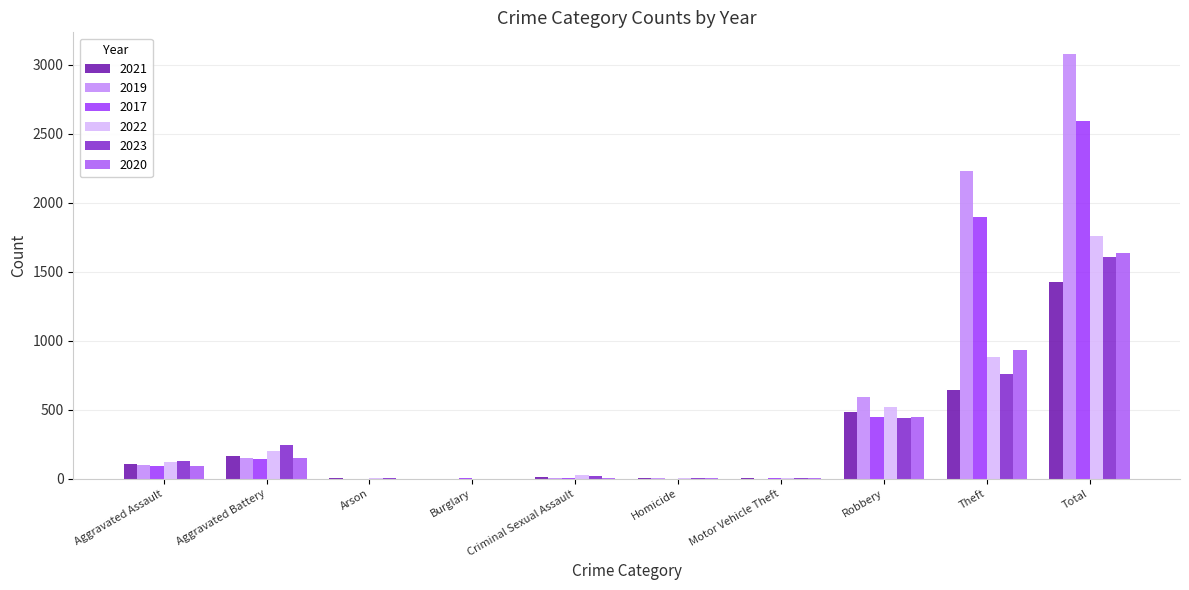

How many categories are shown in the chart?

10